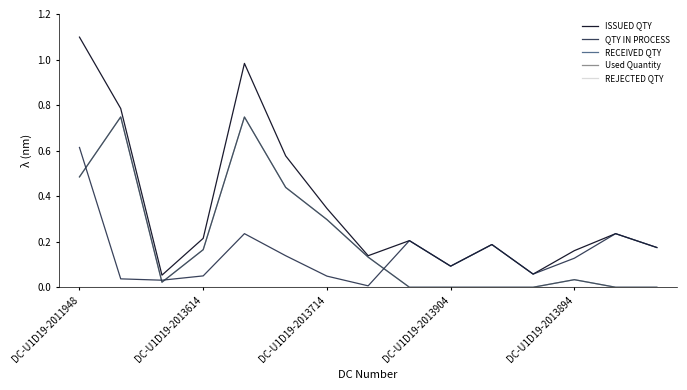

What is the difference between the maximum and minimum values in the RECEIVED QTY series?

16209